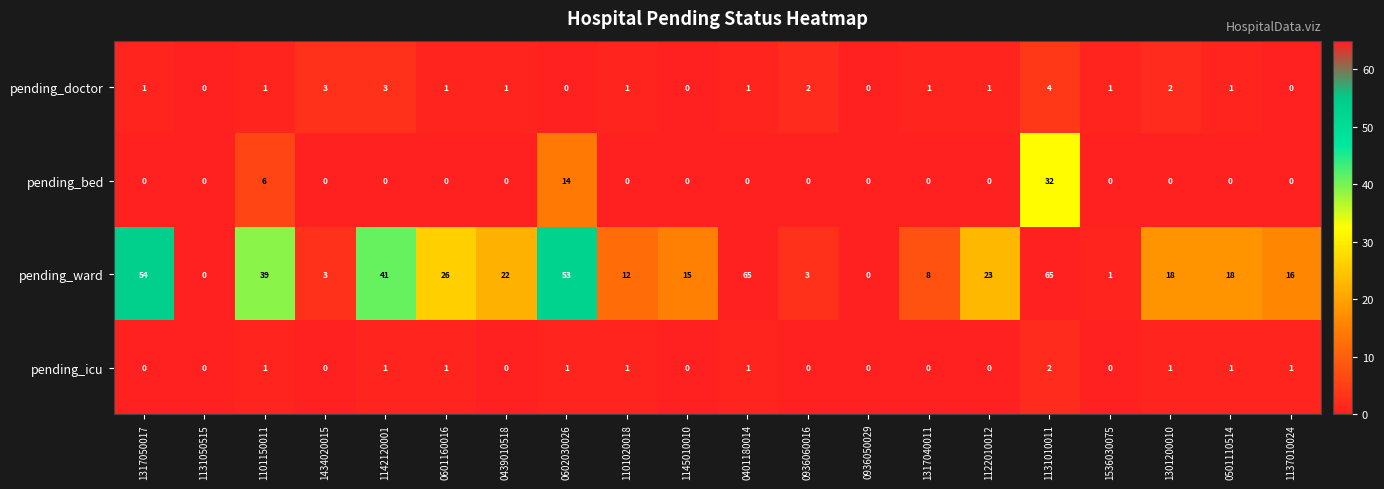

What is the sum of the pending_doctor values at 1101150011 and 1301200010?

3